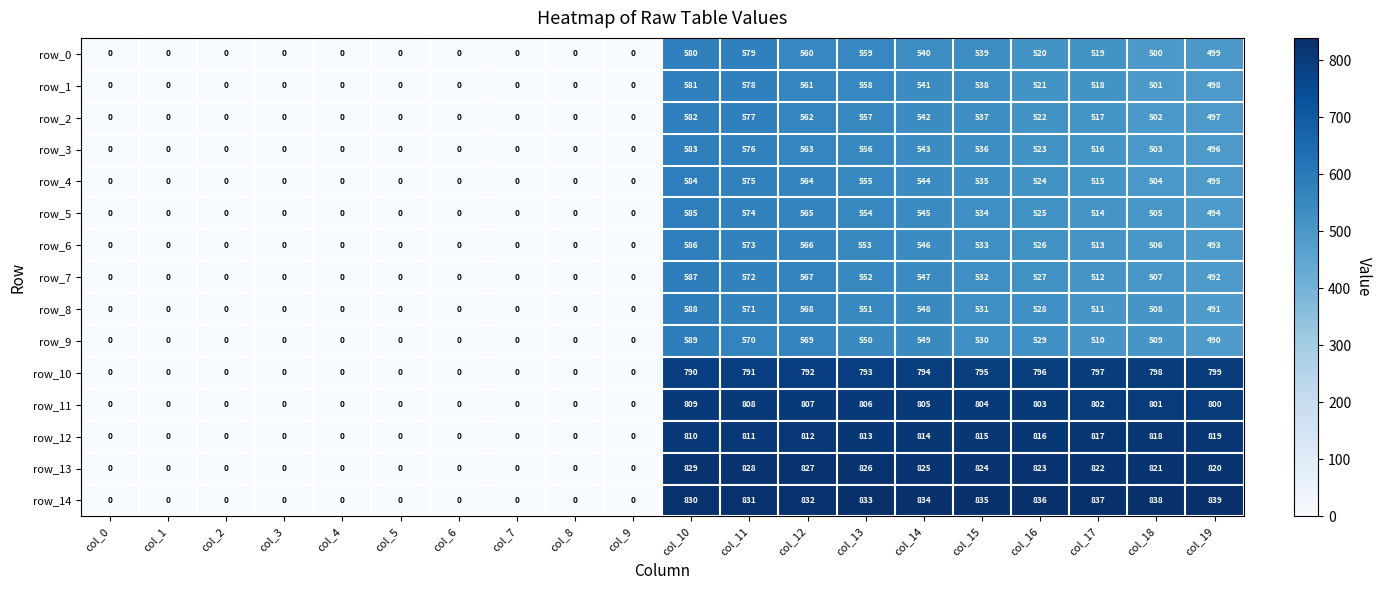

Where is row_10 nearest to the value 399?

col_10